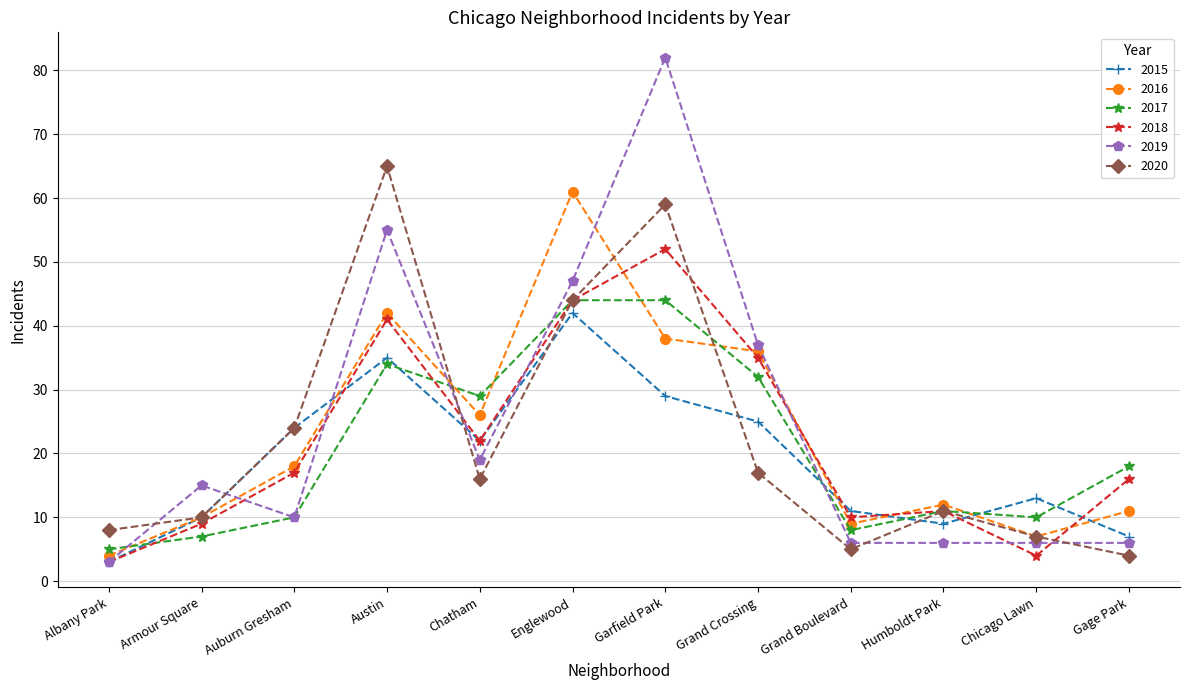

At which category does 2017 reach its first local peak?

Austin